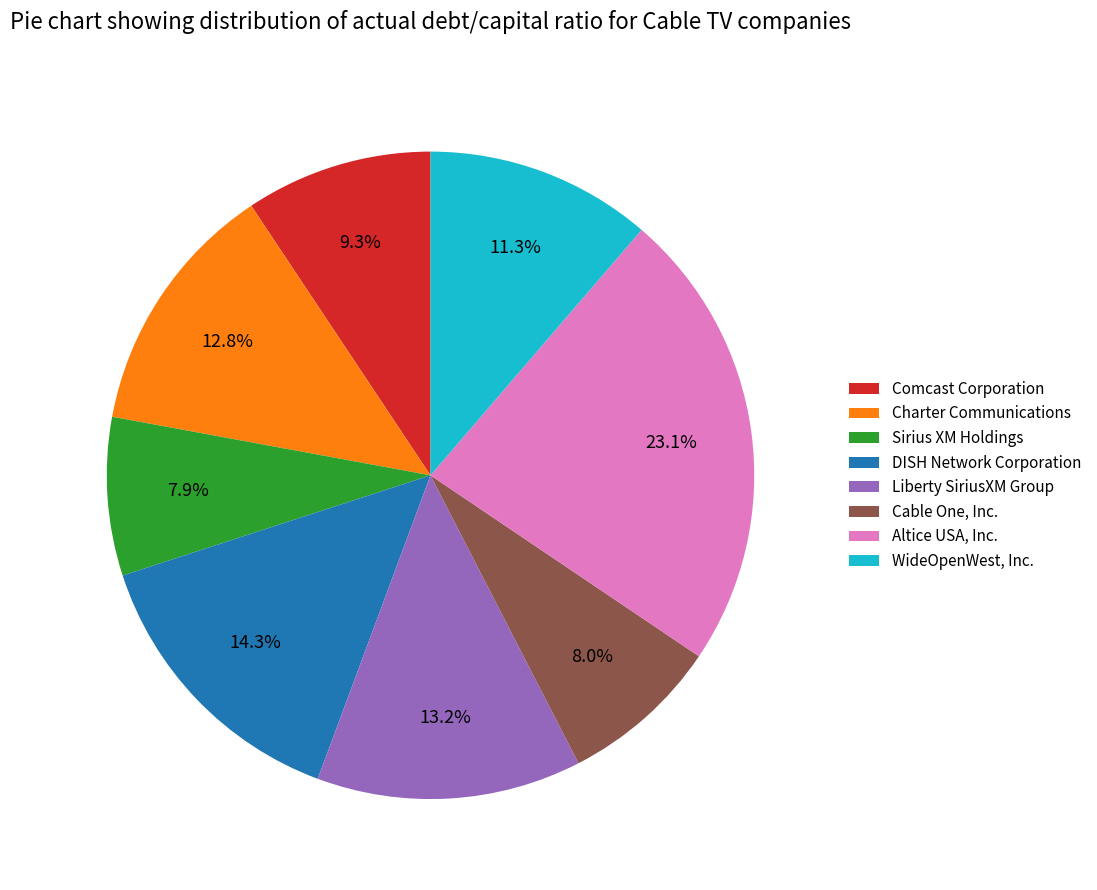

Combined, do WideOpenWest, Inc. and Comcast Corporation account for over 50%?

No